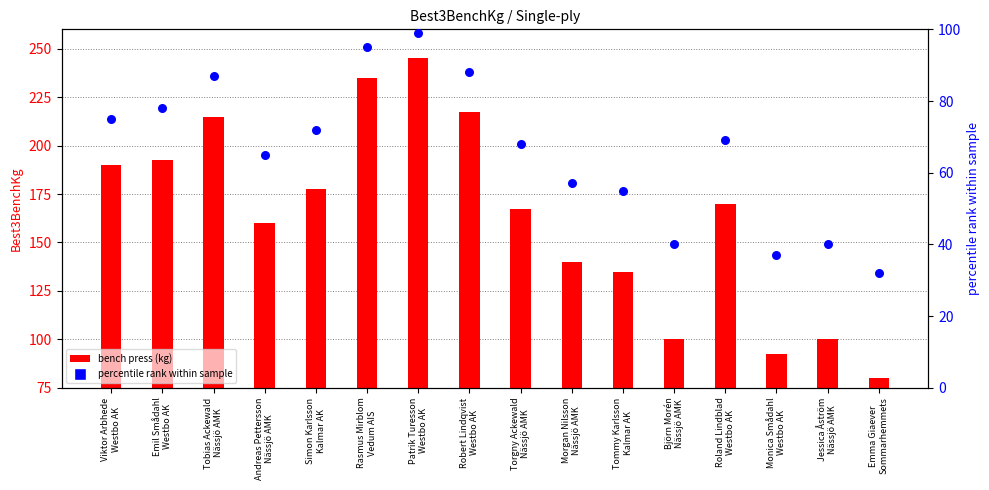

Which series has the largest total across all categories?

bench press (kg)